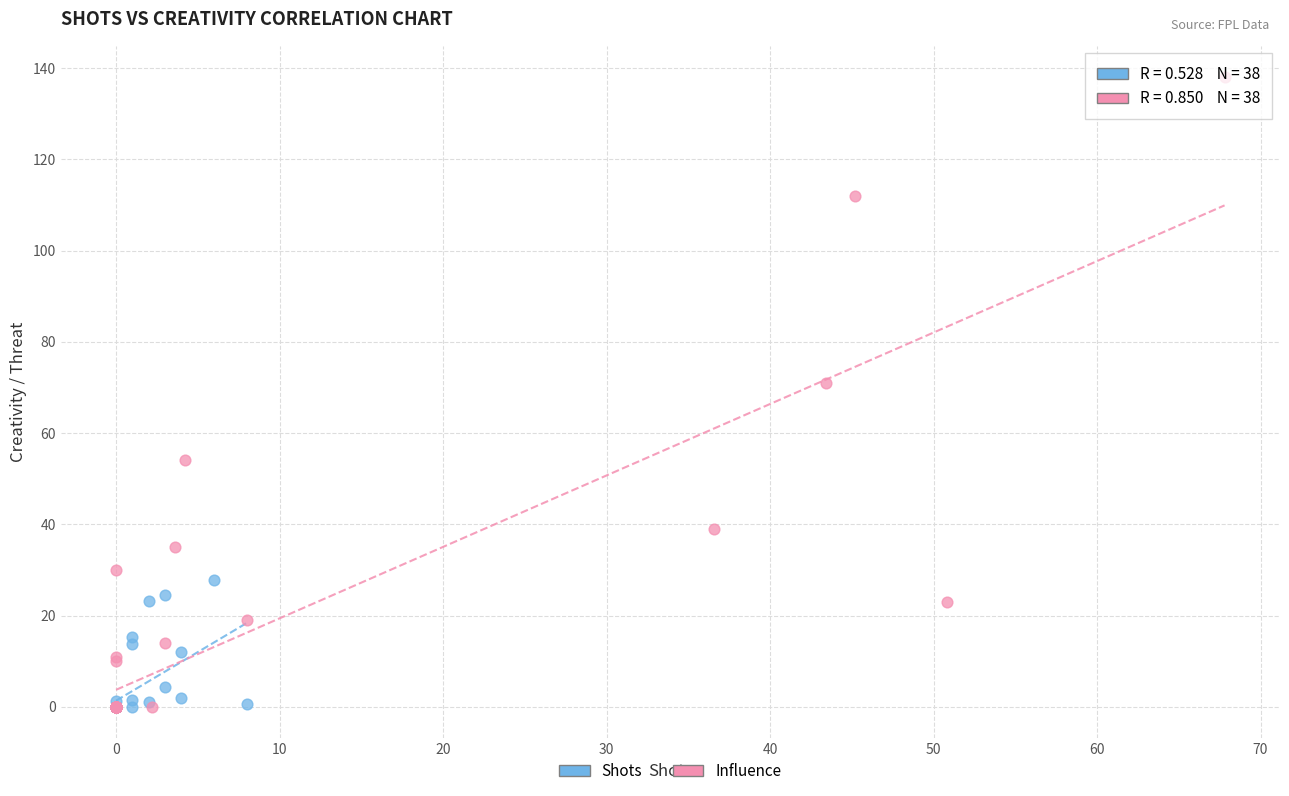

Which series contains the highest Y value?

Influence